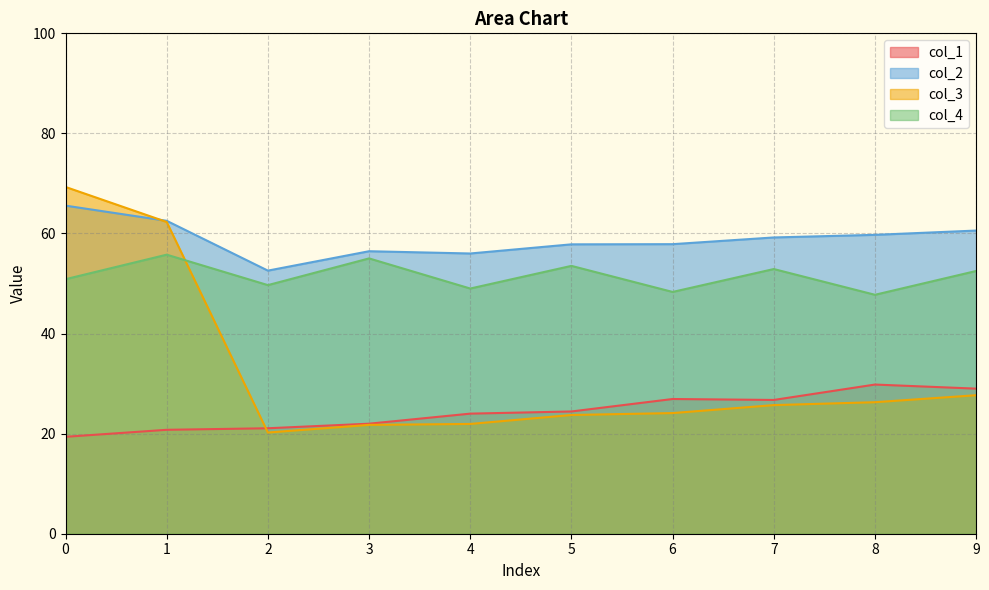

Is it true that col_4 equals 28.1 at 6?

False